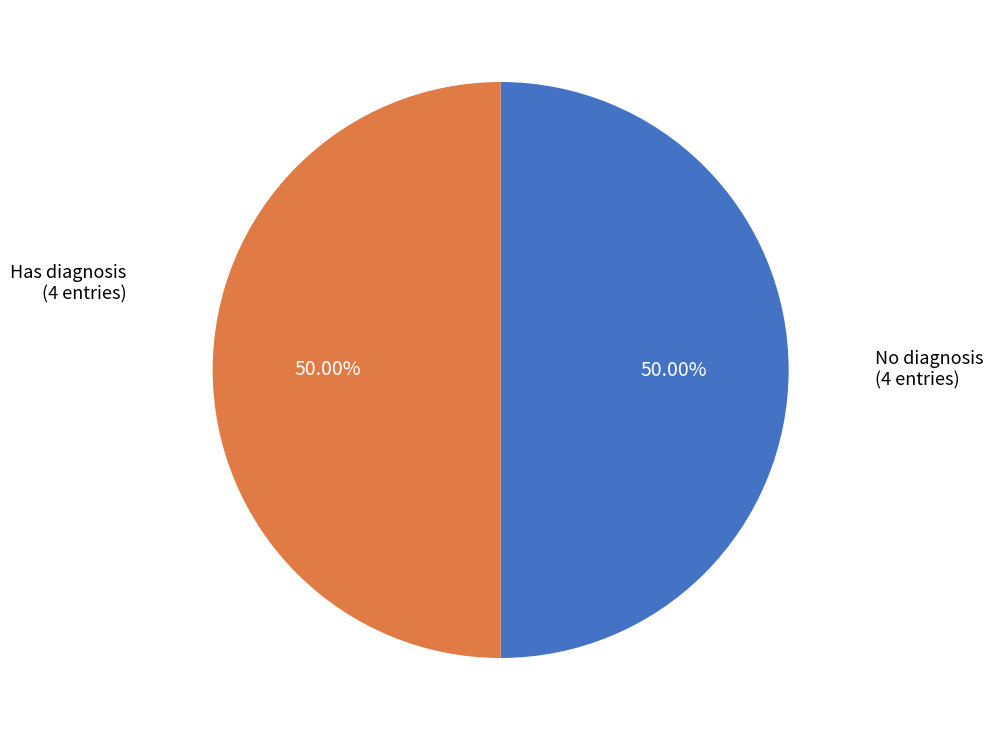

Is the sum of No diagnosis and Has diagnosis greater than half?

Yes